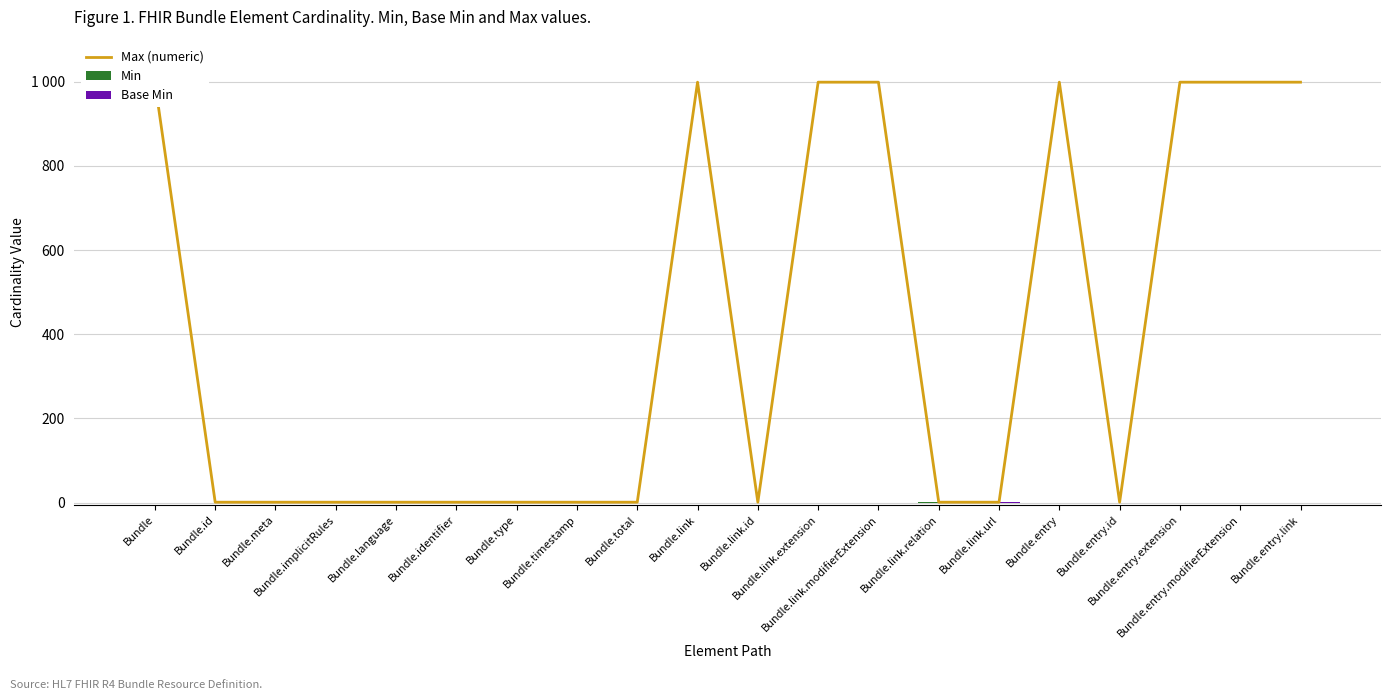

The Min series shows 1 at Bundle.entry. True or false?

False